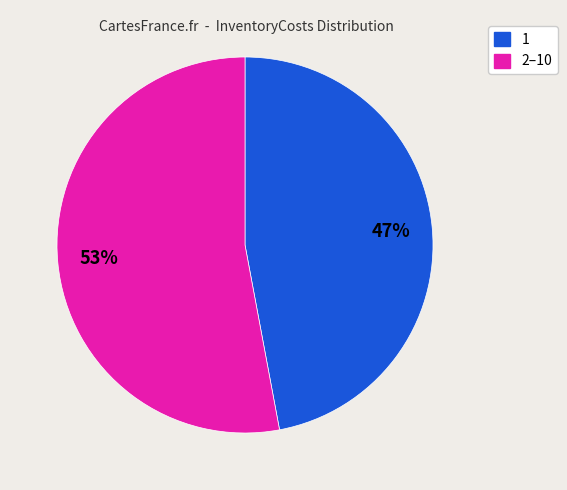

Which slice is the smallest?

1